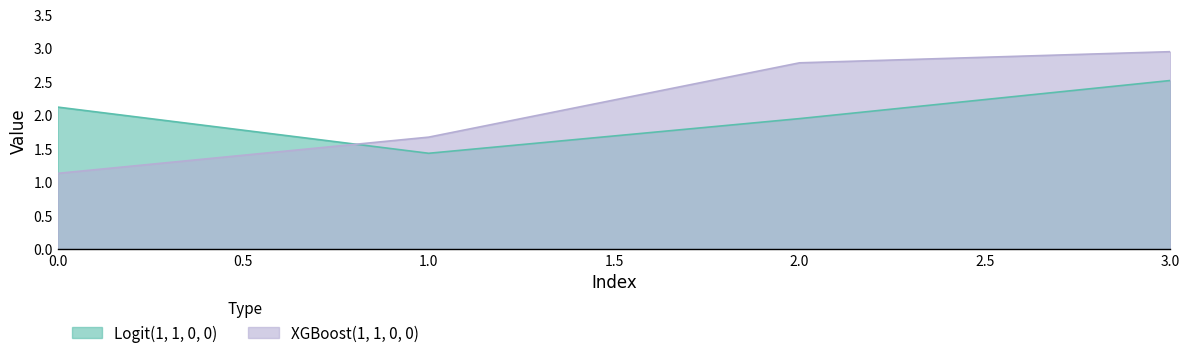

Reading left to right, list all the values displayed in this chart.

Logit(1, 1, 0, 0): 0=2.1	1=1.4	2=1.9	3=2.5
XGBoost(1, 1, 0, 0): 0=1.1	1=1.7	2=2.8	3=2.9